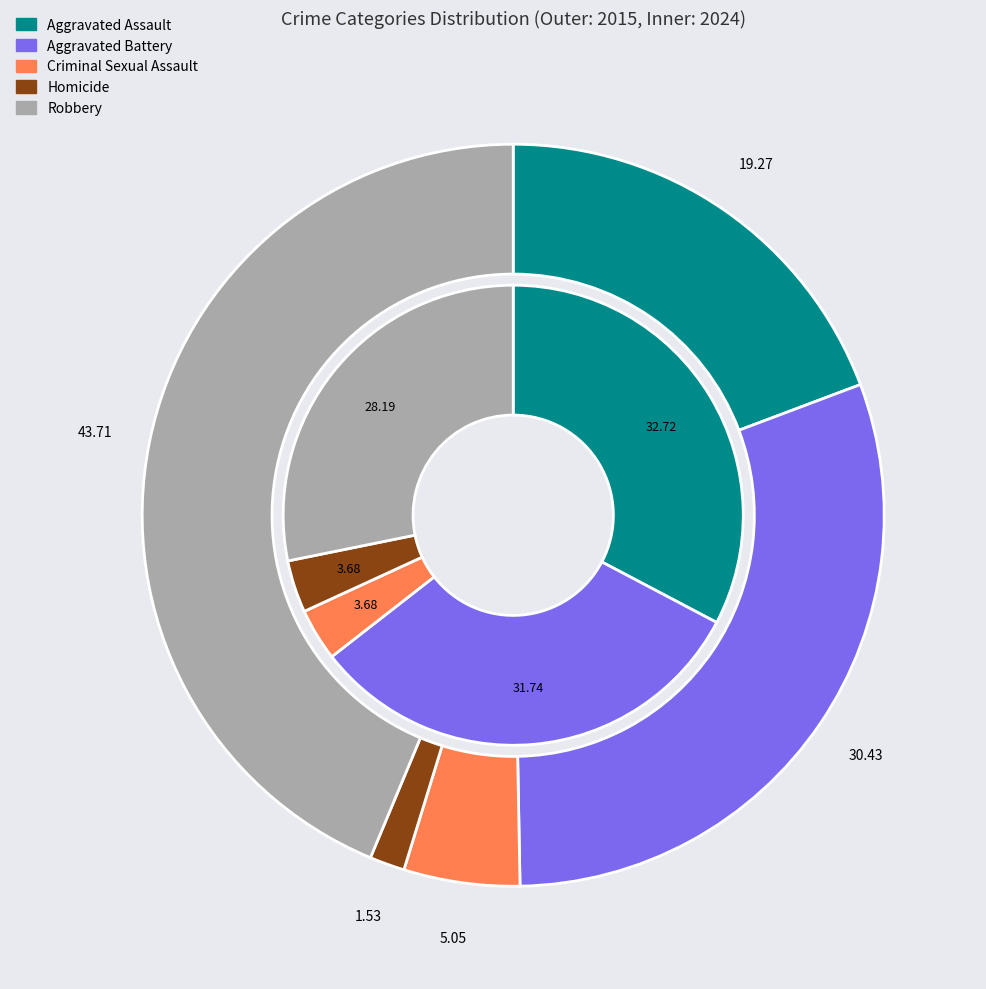

Does any single category account for the majority?

No